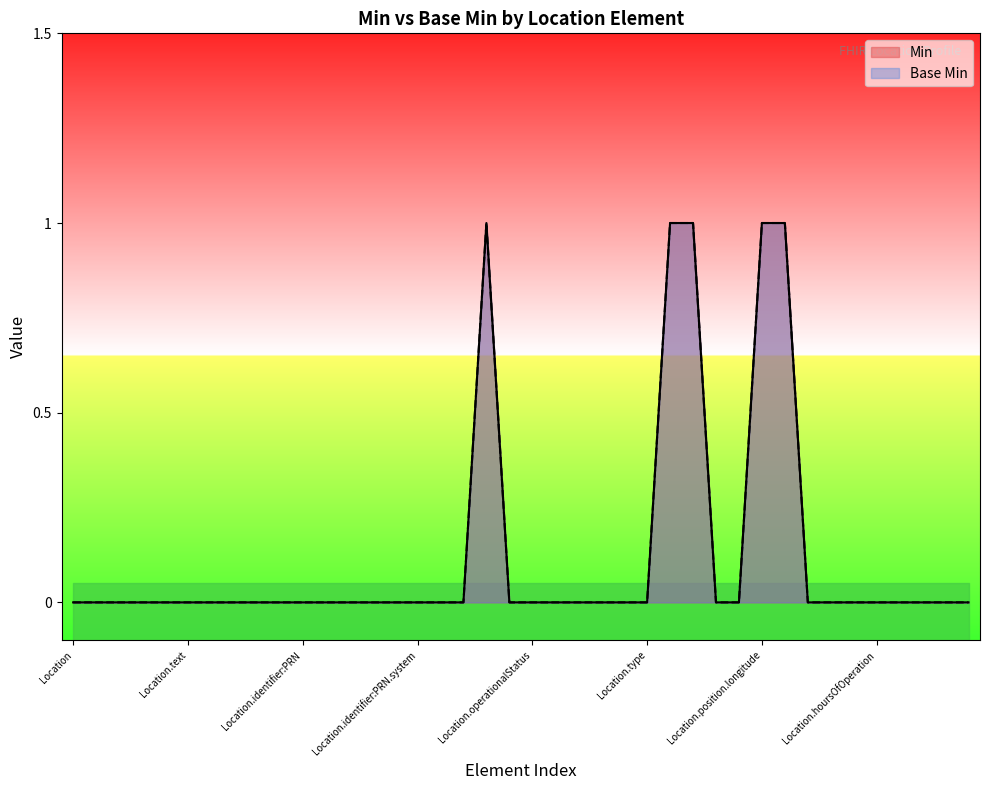

How many data points in Min are above 0?

5